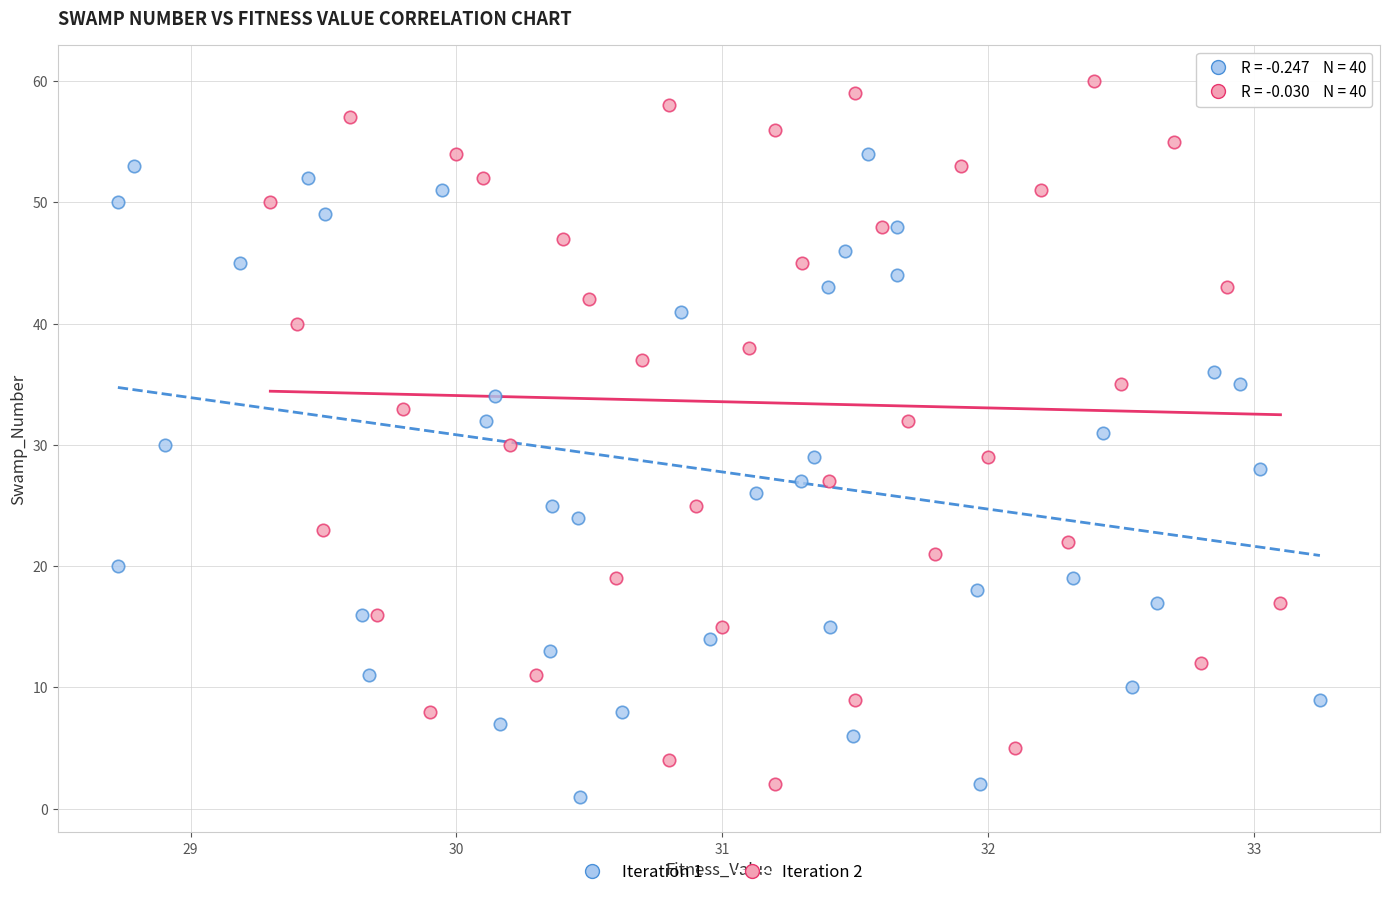

Which series reaches the minimum Y coordinate?

Iteration 1